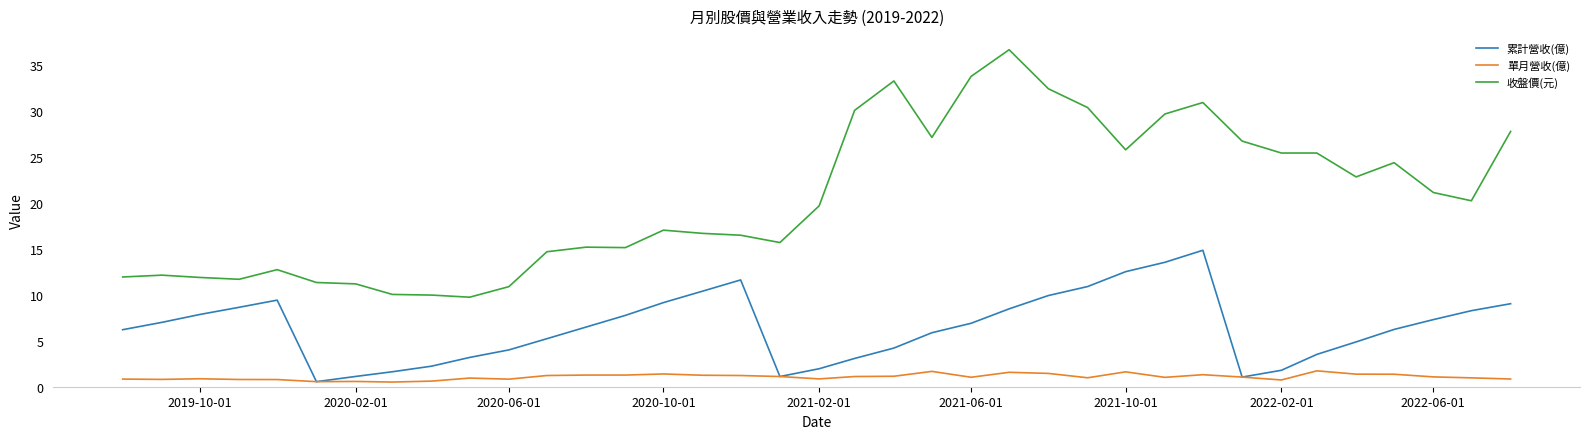

True or false: 累計營收(億) and 收盤價(元) cross at least once.

False